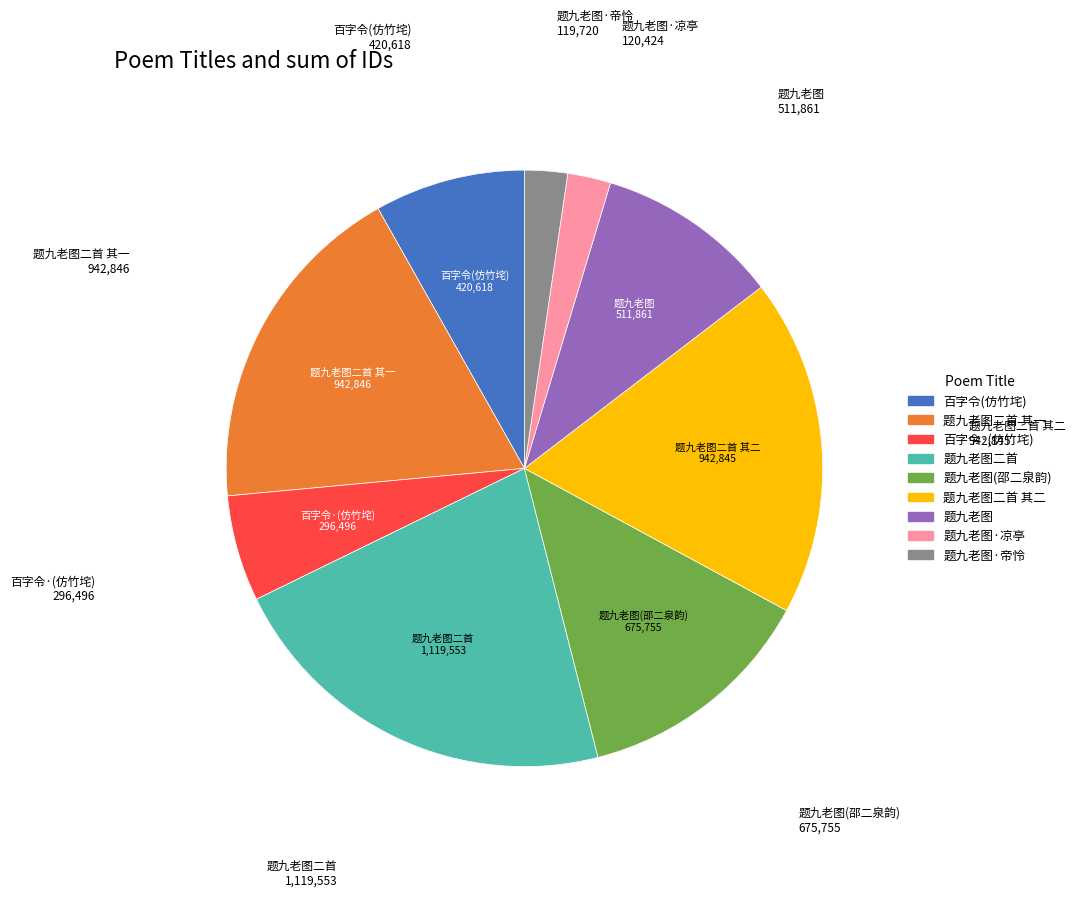

Is there a majority slice in this chart?

No